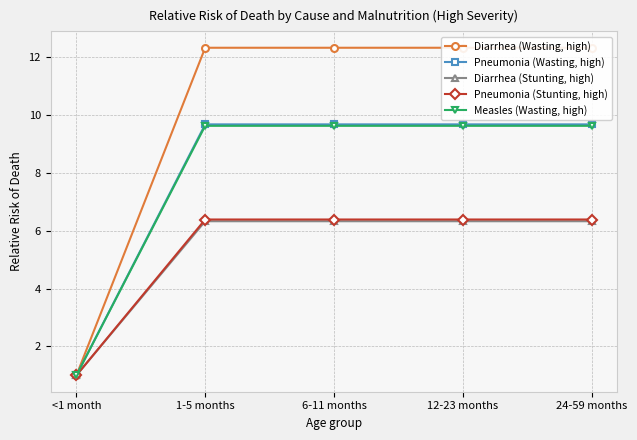

Reading left to right, extract all data points from this chart.

Diarrhea (Wasting, high): 1.0	12.3	12.3	12.3	12.3
Pneumonia (Wasting, high): 1.0	9.7	9.7	9.7	9.7
Diarrhea (Stunting, high): 1.0	6.3	6.3	6.3	6.3
Pneumonia (Stunting, high): 1.0	6.4	6.4	6.4	6.4
Measles (Wasting, high): 1.0	9.6	9.6	9.6	9.6